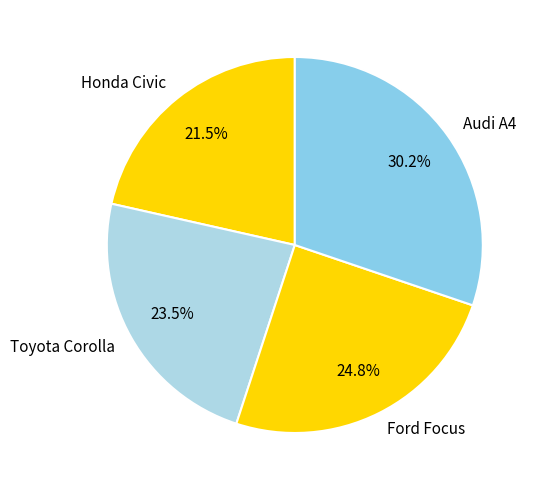

What is the total percentage of Ford Focus and Honda Civic?

46.3%